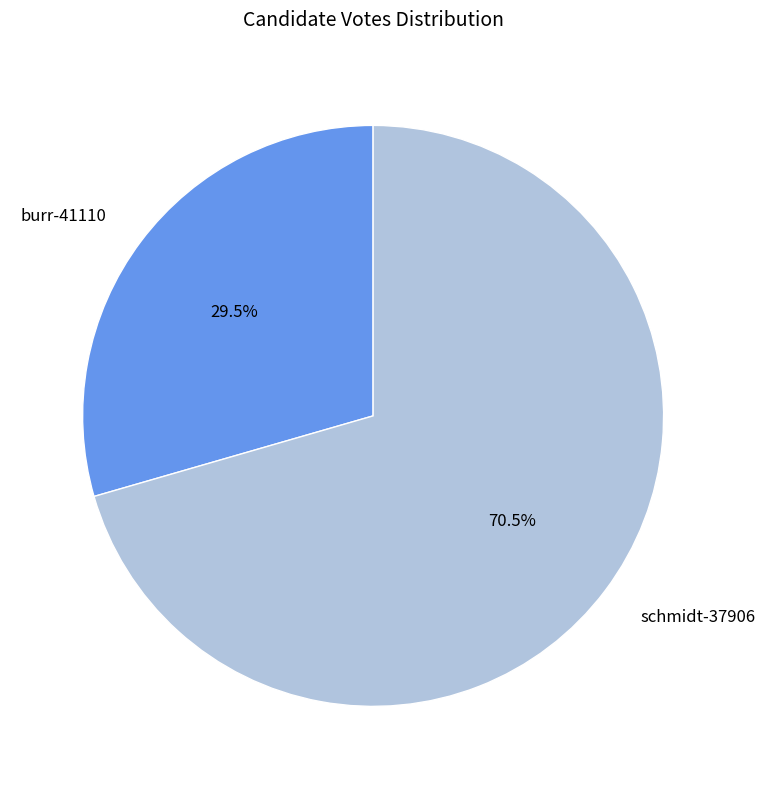

How many slices are in this pie chart?

2